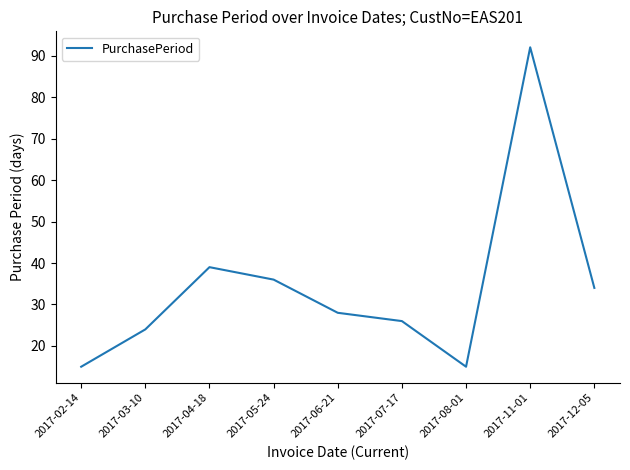

Where is the first local minimum?

2017-08-01